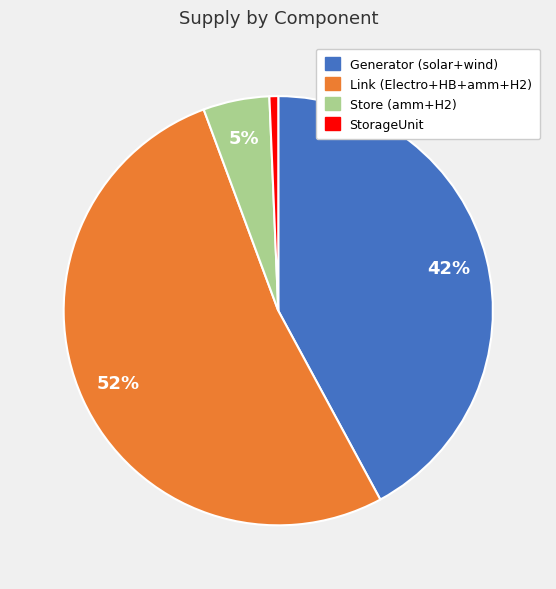

Is there a majority slice in this chart?

Yes